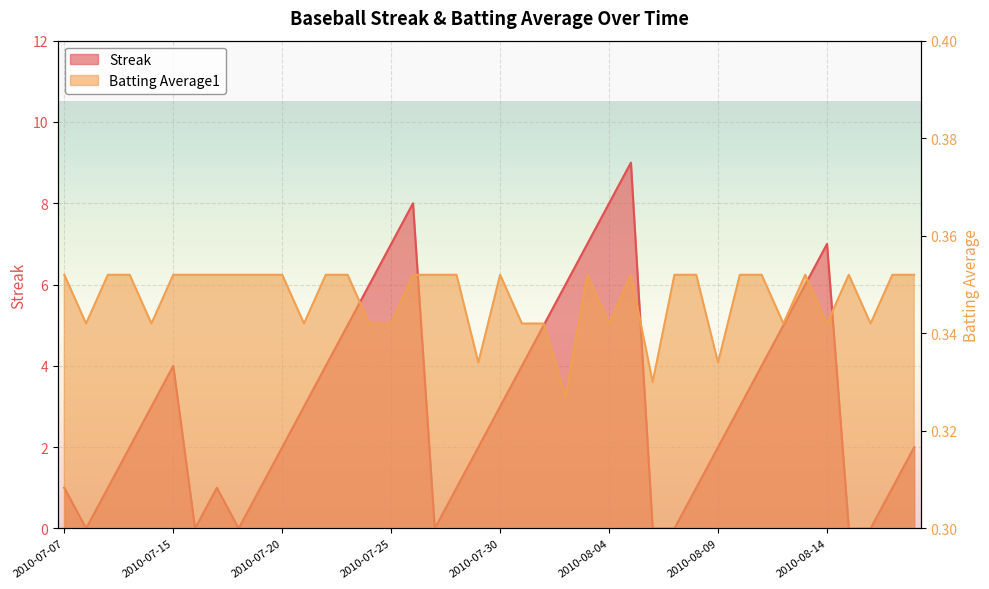

Reading left to right, list all the values displayed in this chart.

Streak: 2010-07-07=1.0	2010-07-08=0.0	2010-07-09=1.0	2010-07-10=2.0	2010-07-11=3.0	2010-07-15=4.0	2010-07-16=0.0	2010-07-17=1.0	2010-07-18=0.0	2010-07-19=1.0	2010-07-20=2.0	2010-07-21=3.0	2010-07-22=4.0	2010-07-23=5.0	2010-07-24=6.0	2010-07-25=7.0	2010-07-26=8.0	2010-07-27=0.0	2010-07-28=1.0	2010-07-29=2.0	2010-07-30=3.0	2010-07-31=4.0	2010-08-01=5.0	2010-08-02=6.0	2010-08-03=7.0	2010-08-04=8.0	2010-08-05=9.0	2010-08-06=0.0	2010-08-07=0.0	2010-08-08=1.0	2010-08-09=2.0	2010-08-10=3.0	2010-08-11=4.0	2010-08-12=5.0	2010-08-13=6.0	2010-08-14=7.0	2010-08-15=0.0	2010-08-16=0.0	2010-08-17=1.0	2010-08-18=2.0
Batting Average1: 2010-07-07=0.4	2010-07-08=0.3	2010-07-09=0.4	2010-07-10=0.4	2010-07-11=0.3	2010-07-15=0.4	2010-07-16=0.4	2010-07-17=0.4	2010-07-18=0.4	2010-07-19=0.4	2010-07-20=0.4	2010-07-21=0.3	2010-07-22=0.4	2010-07-23=0.4	2010-07-24=0.3	2010-07-25=0.3	2010-07-26=0.4	2010-07-27=0.4	2010-07-28=0.4	2010-07-29=0.3	2010-07-30=0.4	2010-07-31=0.3	2010-08-01=0.3	2010-08-02=0.3	2010-08-03=0.4	2010-08-04=0.3	2010-08-05=0.4	2010-08-06=0.3	2010-08-07=0.4	2010-08-08=0.4	2010-08-09=0.3	2010-08-10=0.4	2010-08-11=0.4	2010-08-12=0.3	2010-08-13=0.4	2010-08-14=0.3	2010-08-15=0.4	2010-08-16=0.3	2010-08-17=0.4	2010-08-18=0.4